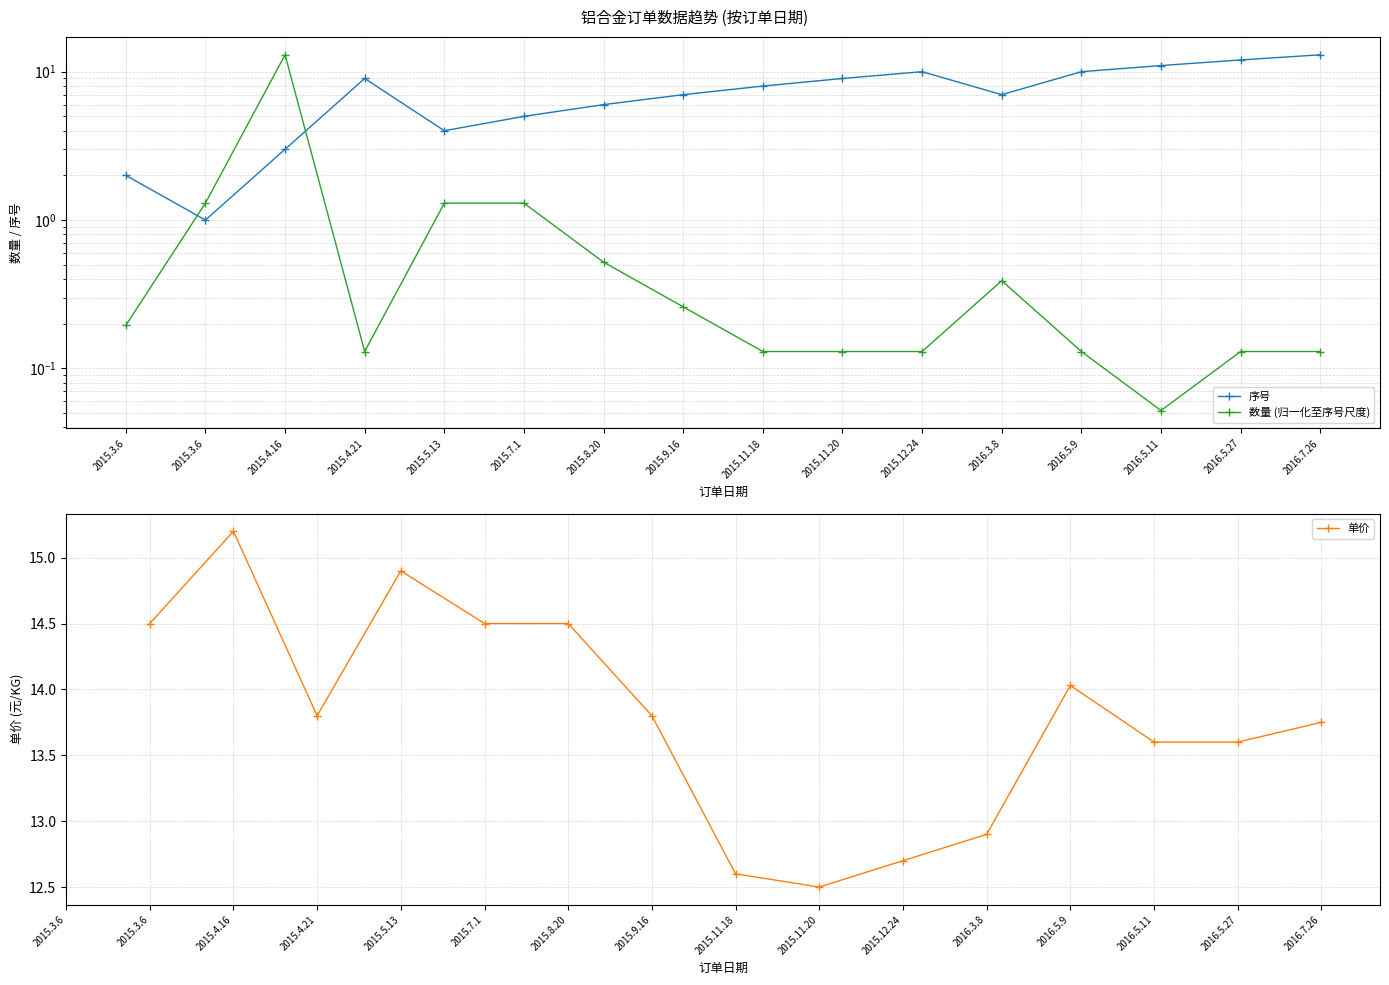

Is it true that 数量 equals 0.1 at 2016.7.26?

True